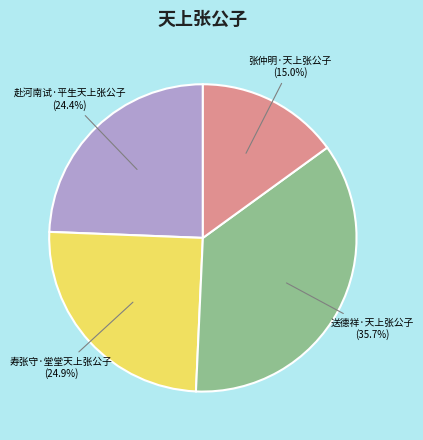

Is there a majority slice in this chart?

No